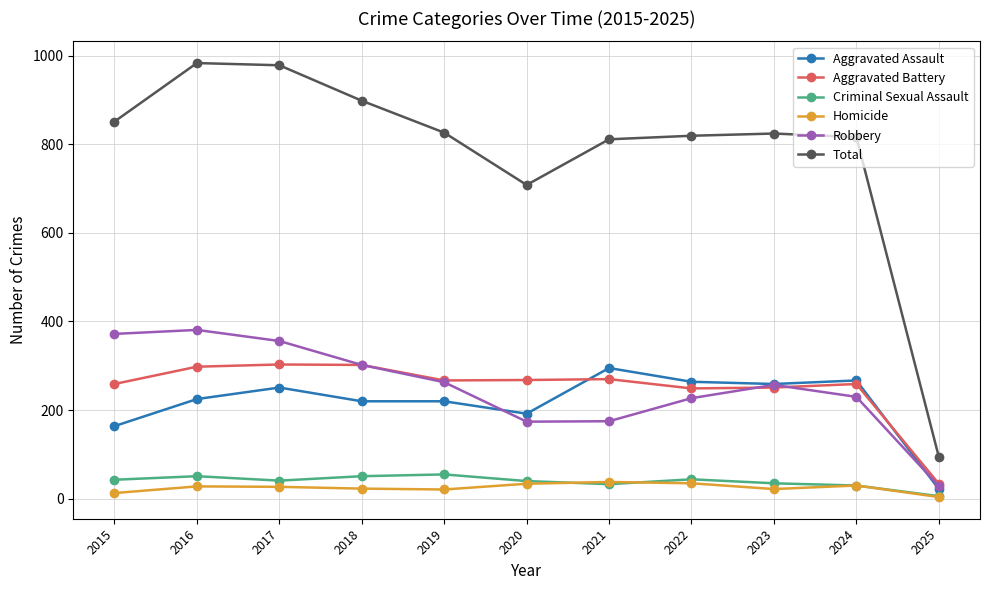

What is the sum of all Aggravated Battery values?

2760